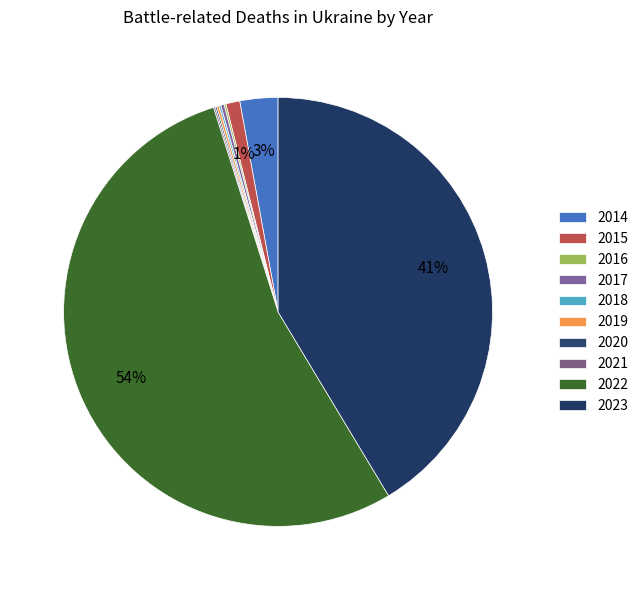

What is the change in value from 2020 to 2022?

+91489